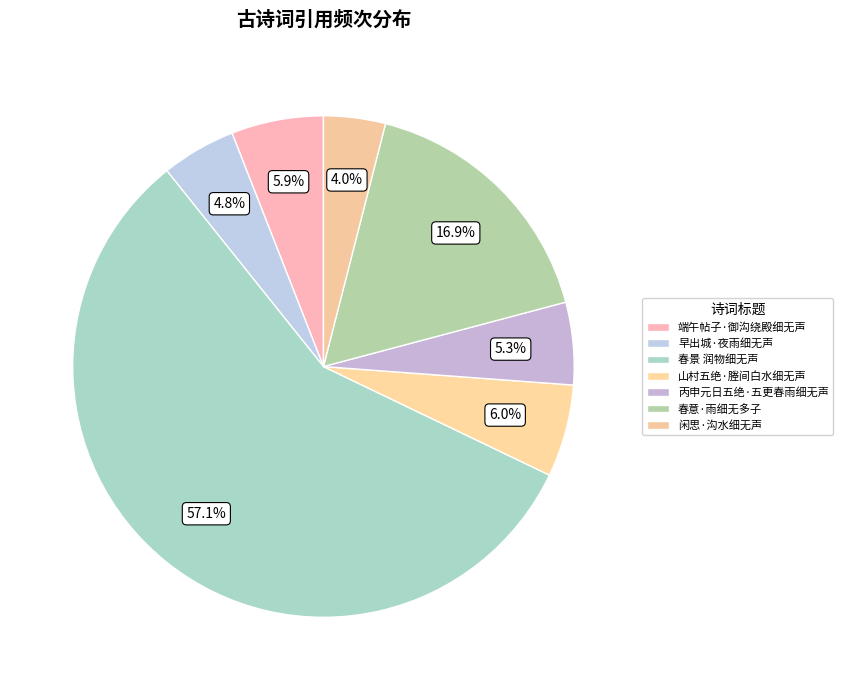

To the nearest percent, what is the difference between the 春景 润物细无声 and 丙申元日五绝·五更春雨细无声 slice percentages?

52%